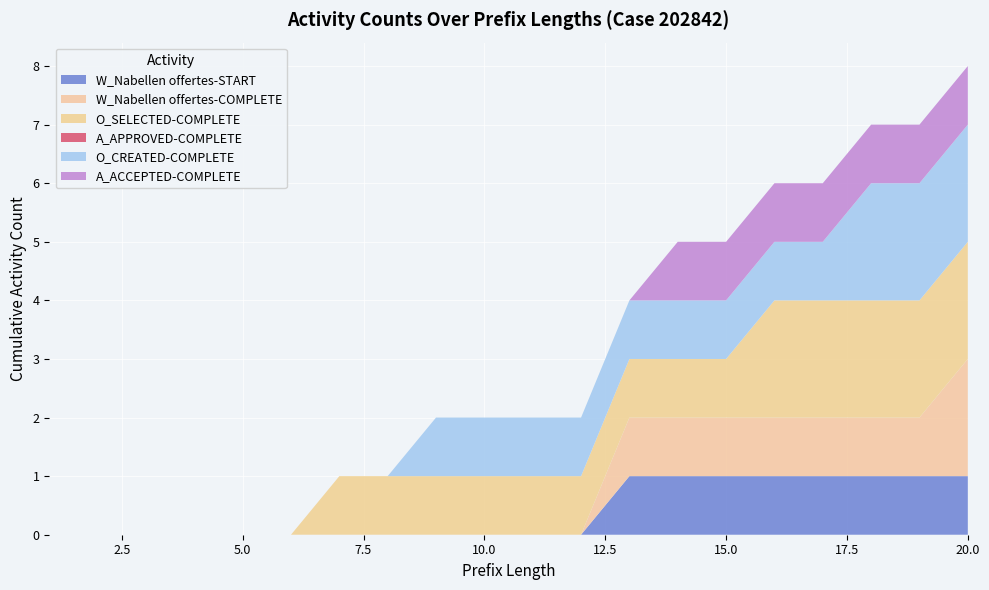

The W_Nabellen offertes-START series shows 1 at 15.0. True or false?

True